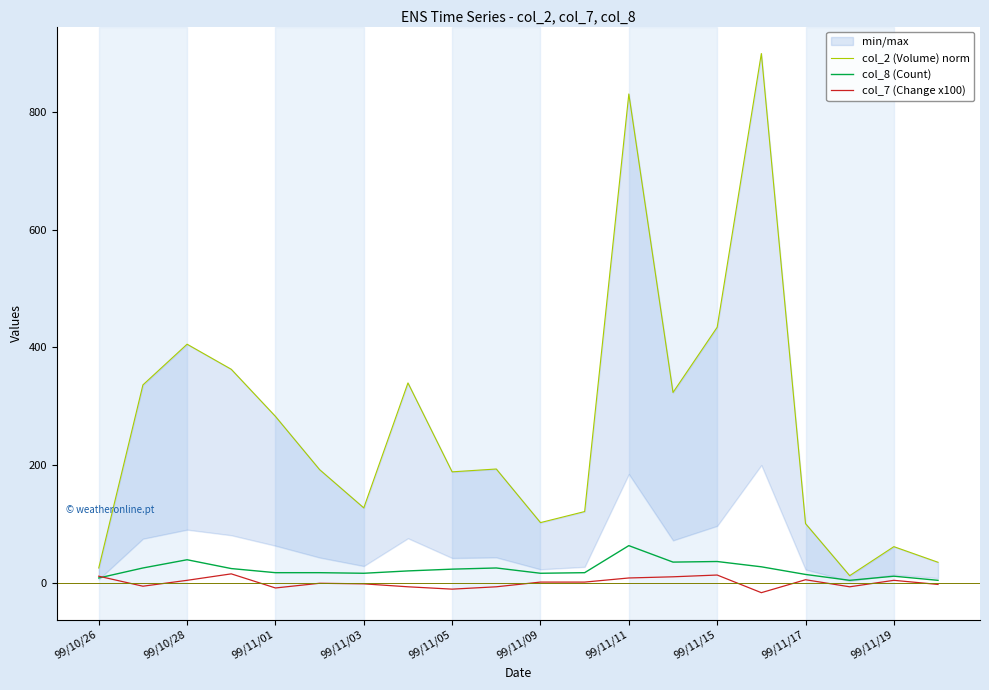

What is the sum of all col_2 (Volume) norm values?

5374.6